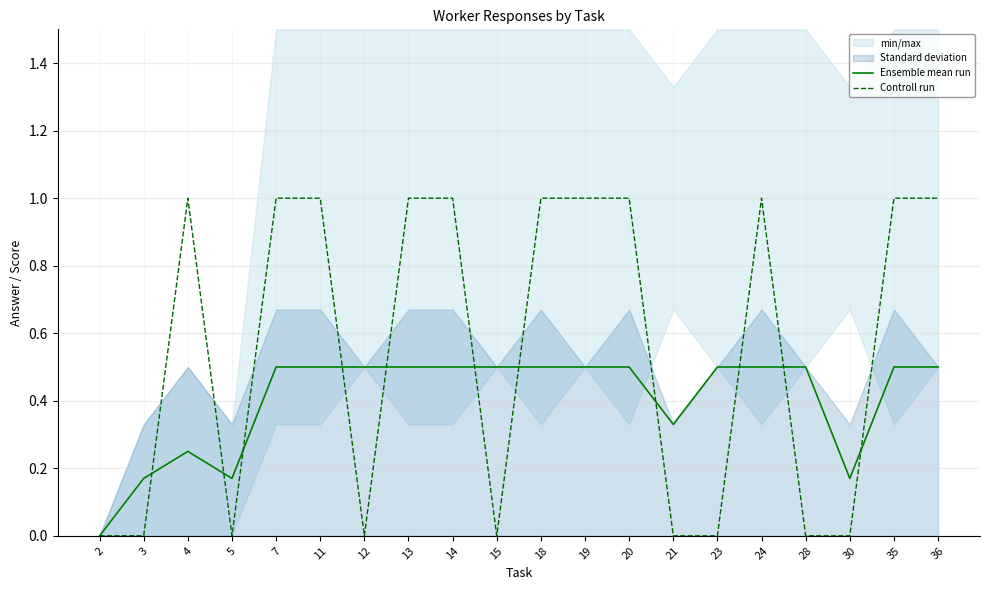

Between 13 and 20, which series saw the biggest shift?

Ensemble mean run